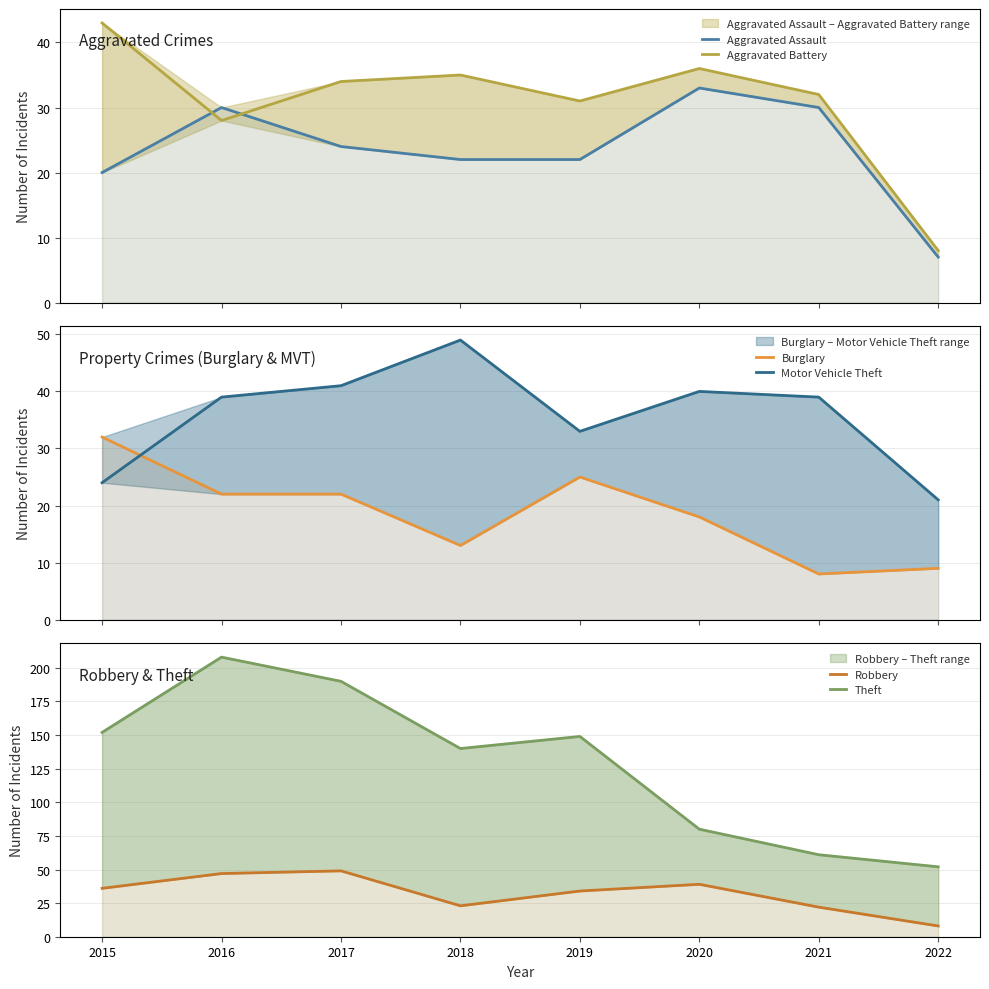

Reading left to right, list all the values displayed in this chart.

Aggravated Assault: 20	30	24	22	22	33	30	7
Aggravated Battery: 43	28	34	35	31	36	32	8
Burglary: 32	22	22	13	25	18	8	9
Motor Vehicle Theft: 24	39	41	49	33	40	39	21
Robbery: 36	47	49	23	34	39	22	8
Theft: 152	208	190	140	149	80	61	52